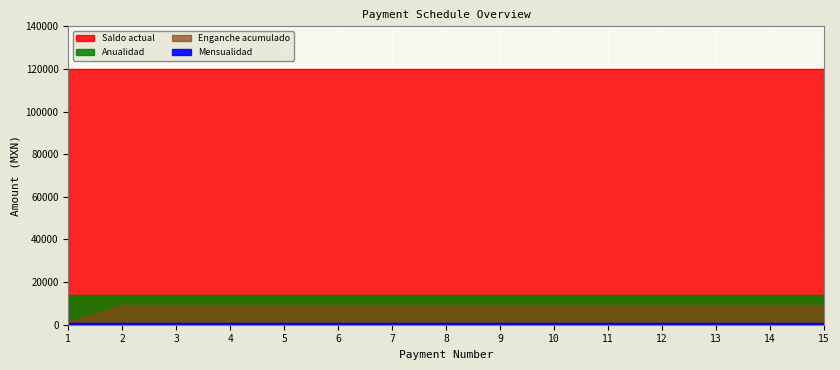

What is the spread (max minus min) of values at 13?

119000